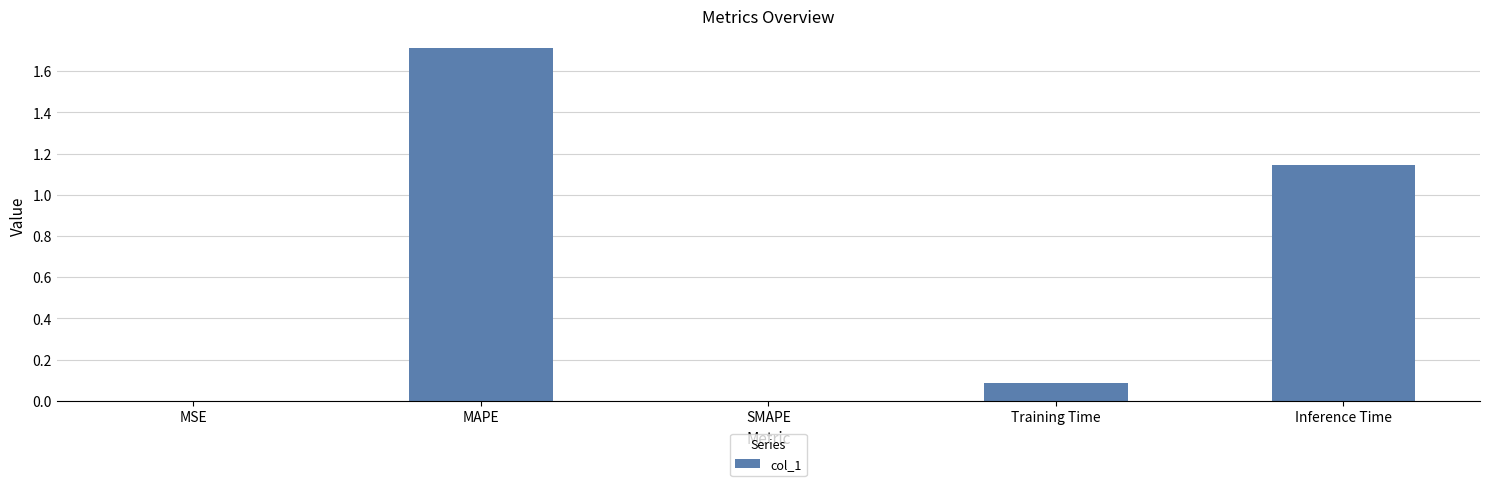

The value at MAPE is 1.7. True or false?

True